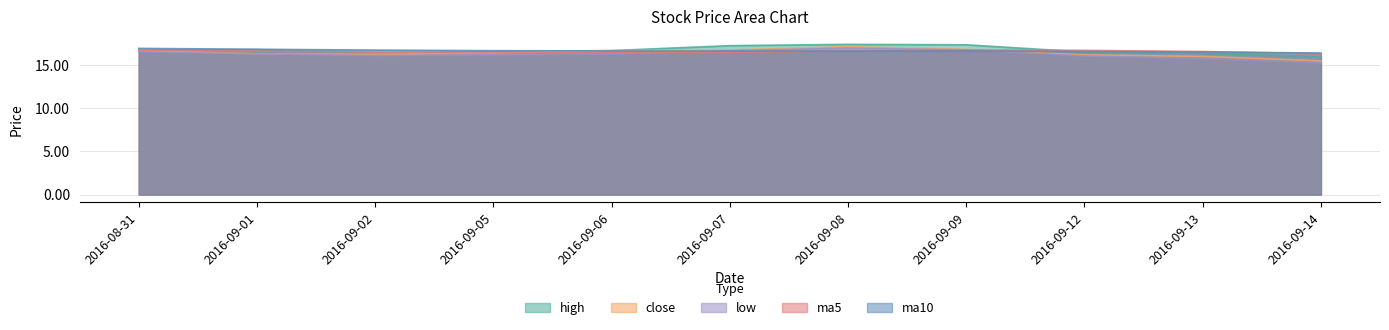

Which series changed the most between 2016-09-02 and 2016-09-09?

high